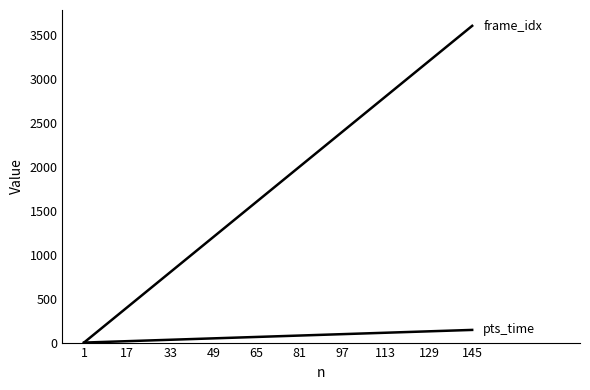

How many series are shown in this chart?

2